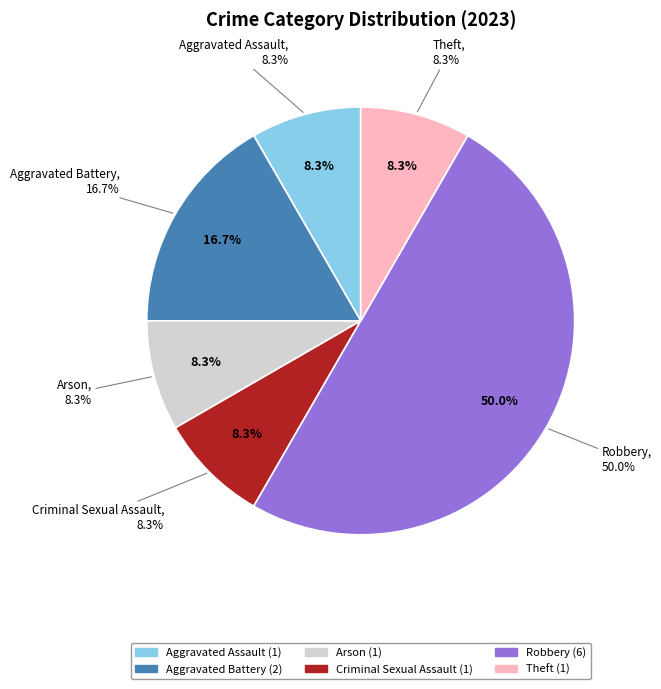

Rank the categories by value from lowest to highest.

Aggravated Assault, Arson, Criminal Sexual Assault, Theft, Aggravated Battery, Robbery